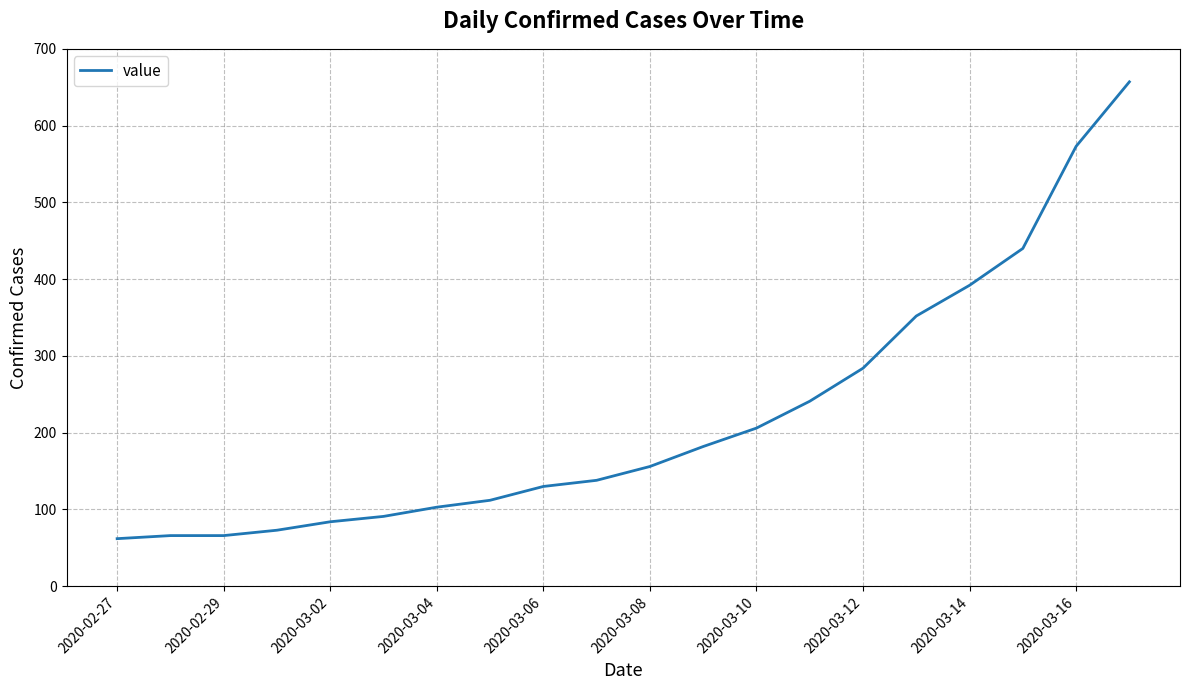

What is the maximum value shown in the chart?

657